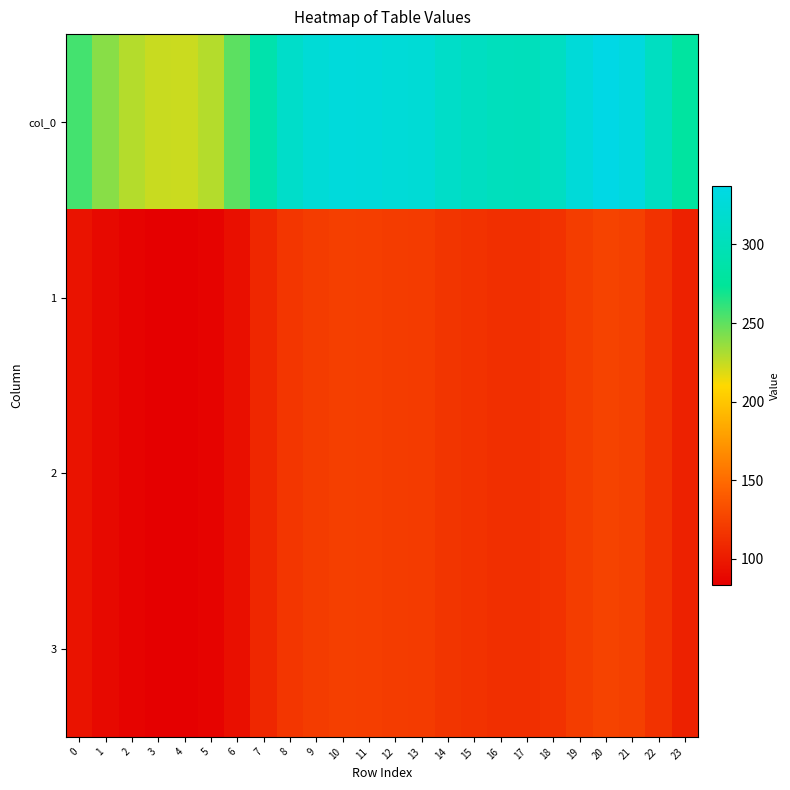

Which series has the widest spread of values?

col_0